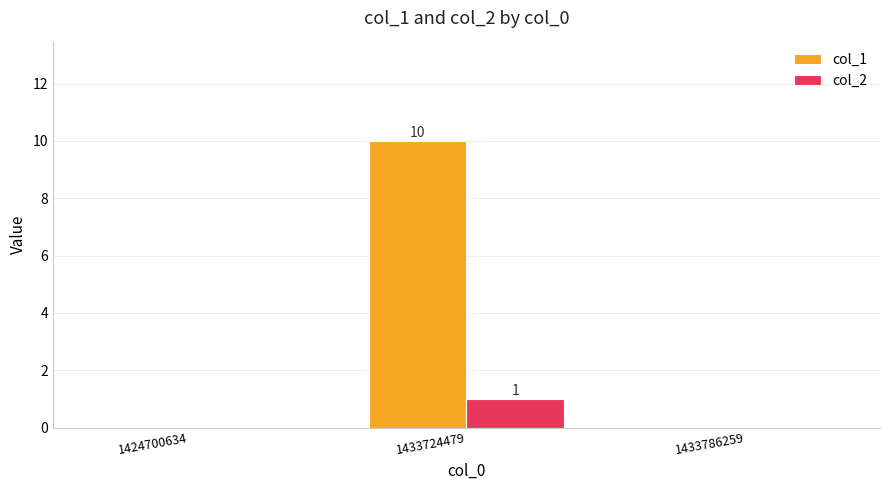

What are all the series names shown in the legend?

col_1, col_2